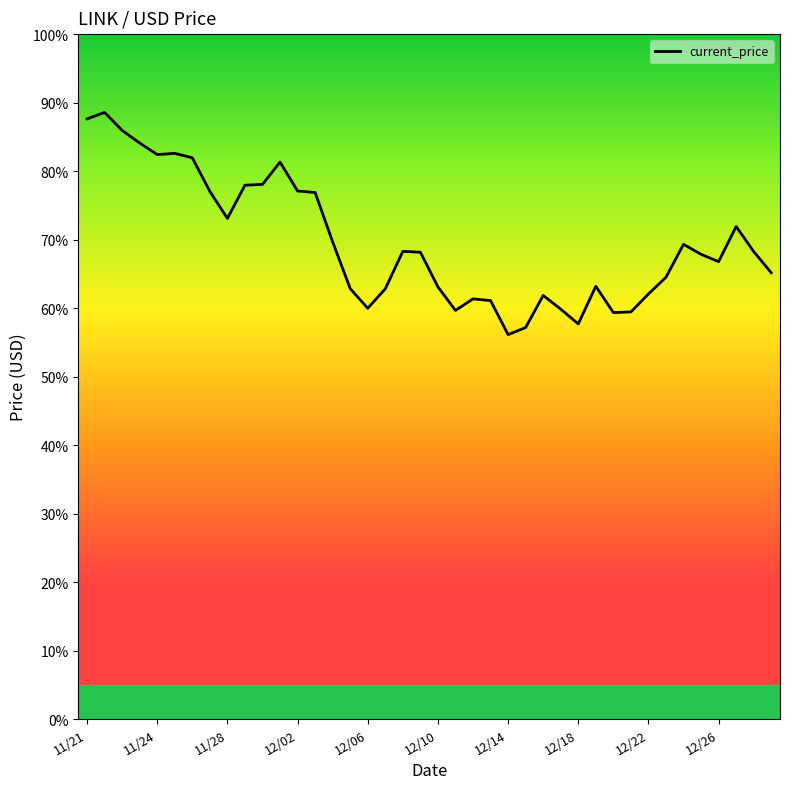

Does the chart display data point markers on the line(s)?

No